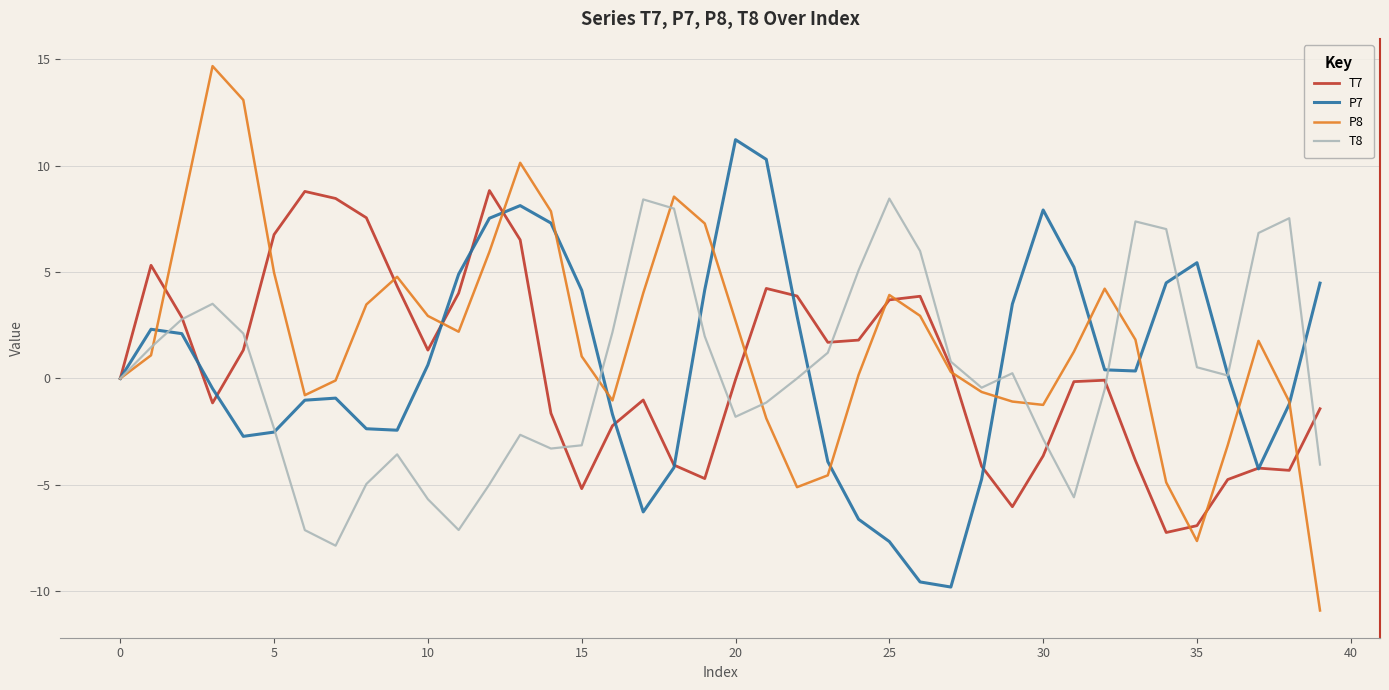

What is the maximum value for P8?

14.7